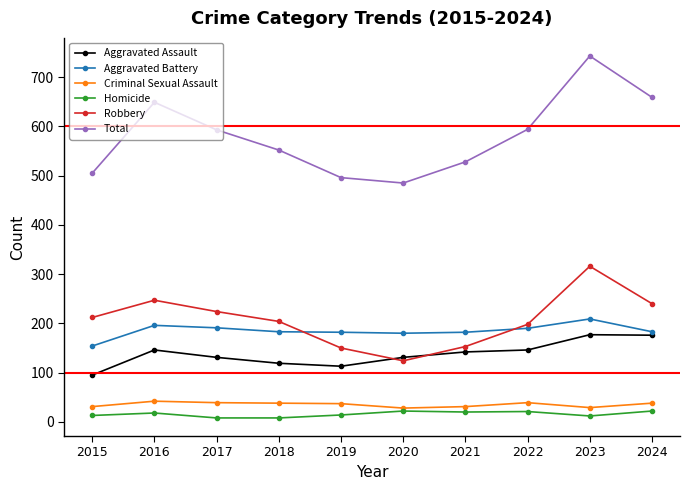

True or false: Total has a value of 929 at 2021.

False